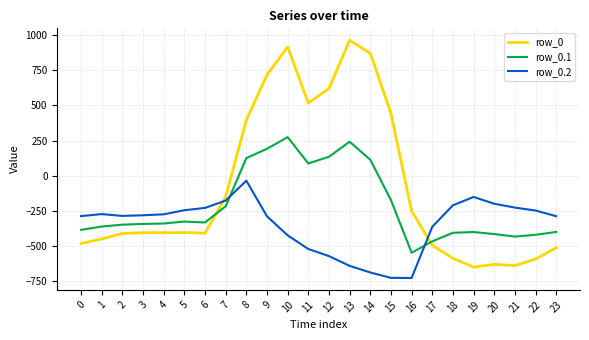

Does the chart have visible grid lines?

Yes